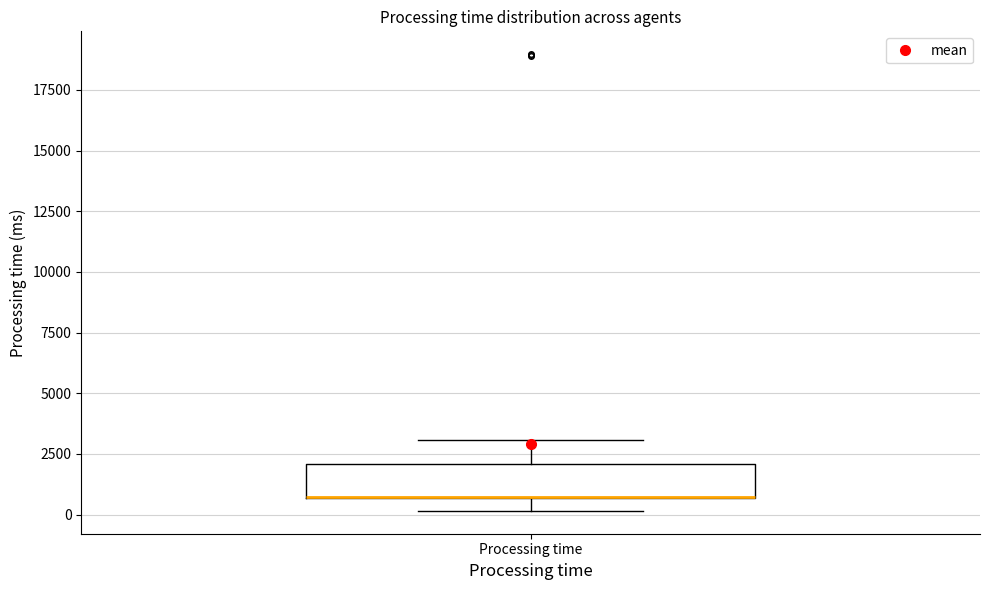

Where does the lower whisker of the box for Processing time end on the y-axis? The values are not printed on the chart, so give them approximately, as read against the axis.

0